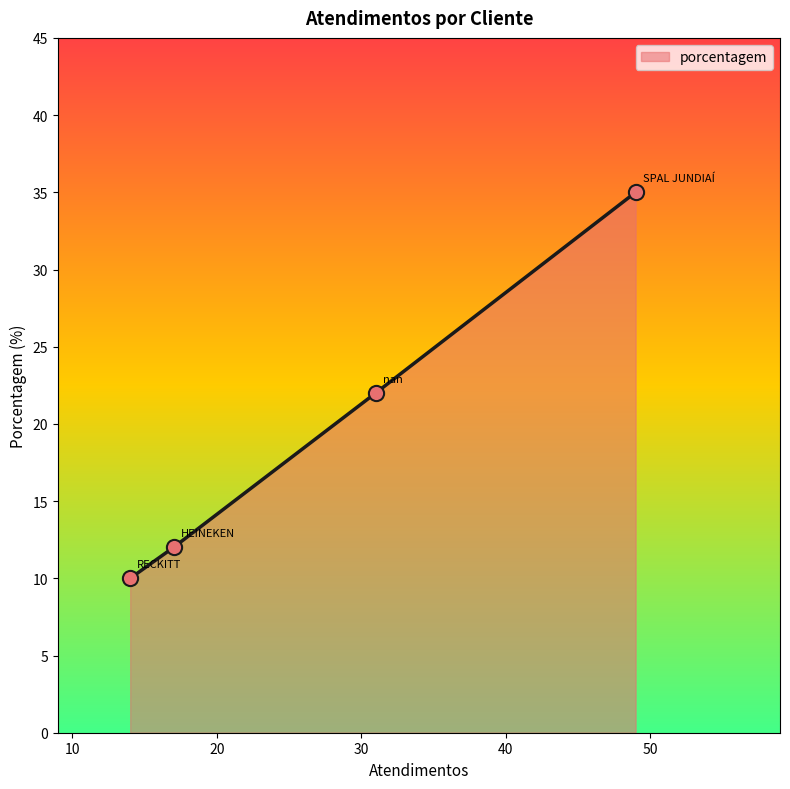

What is the difference between the maximum and minimum values?

25